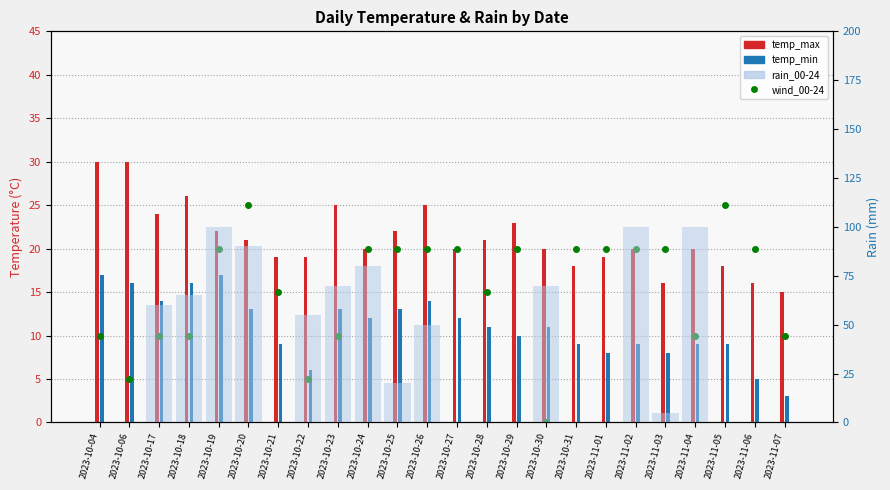

Between 2023-10-20 and 2023-11-06, which is larger?

2023-10-20